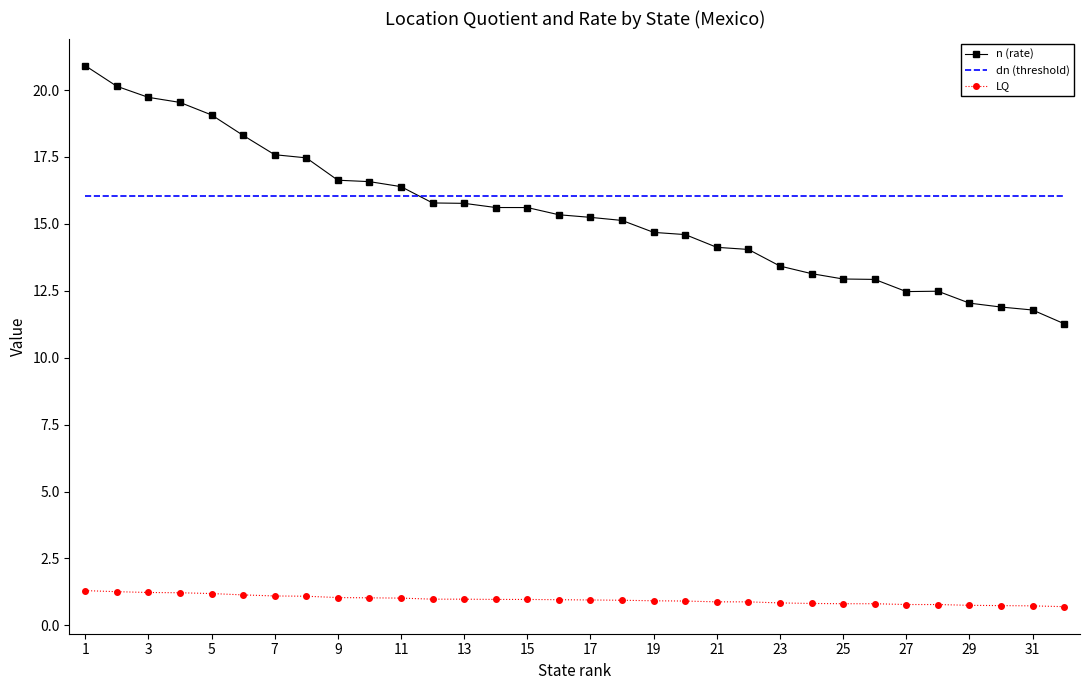

What is the lowest value of the dn (threshold) series?

16.0